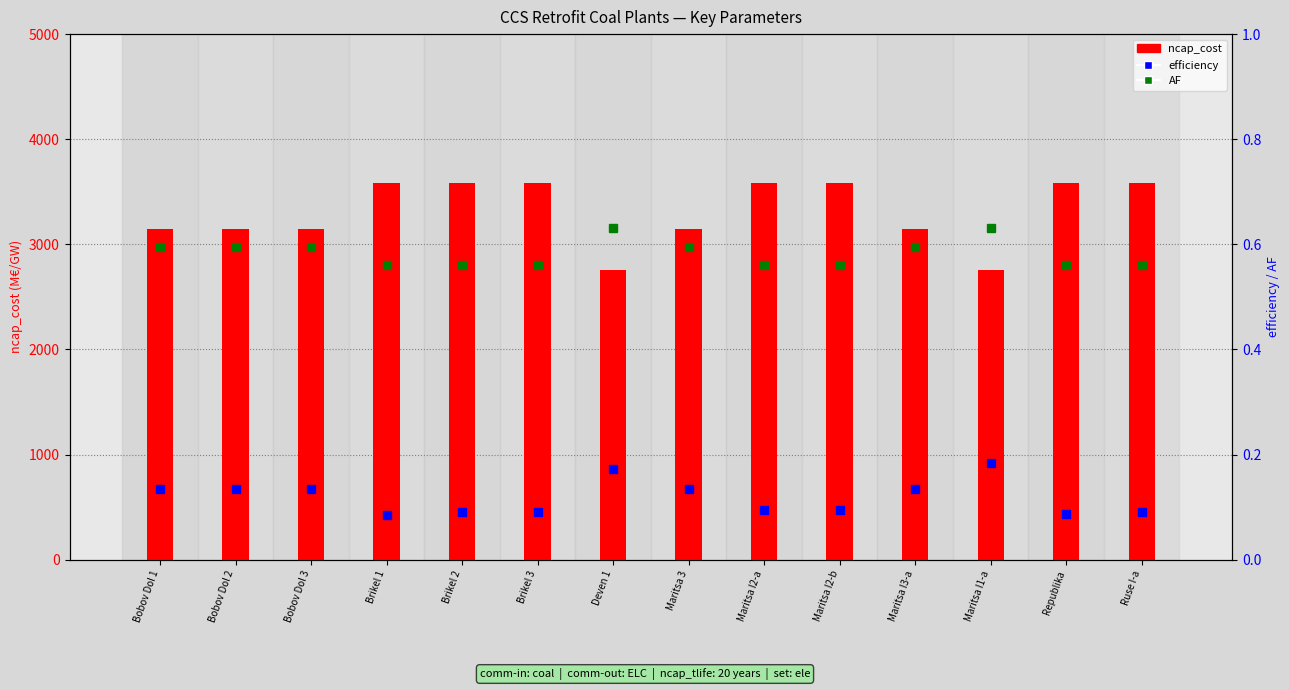

What value does the AF series have at Maritsa 3?

0.6